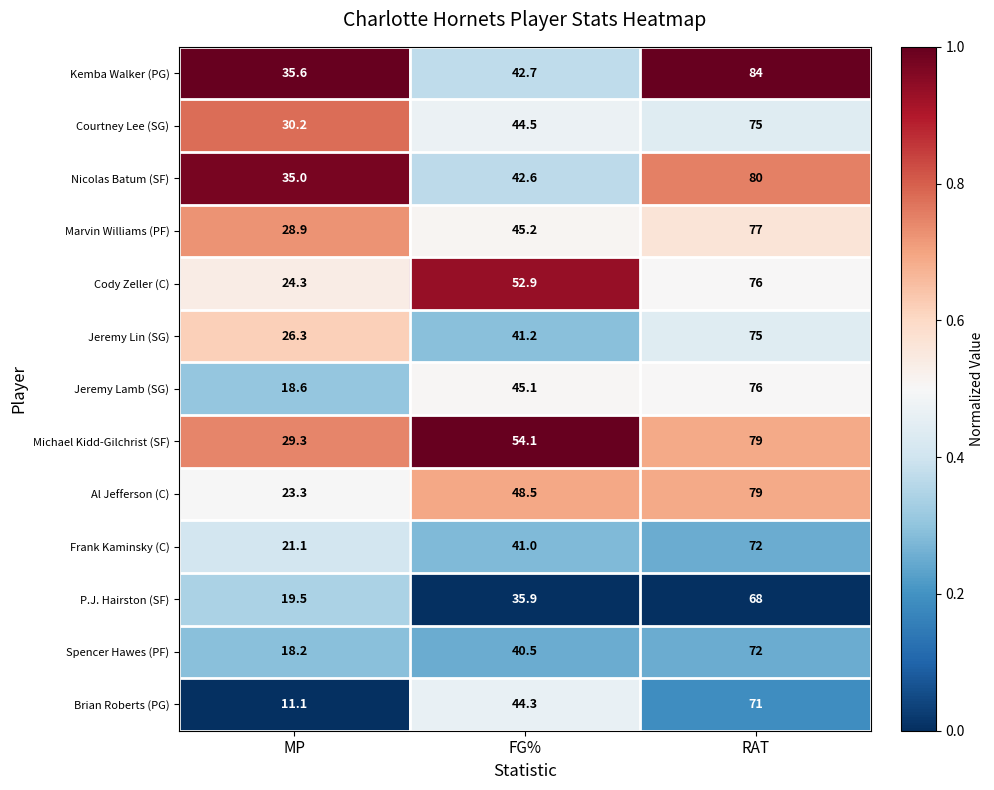

What is the difference between the Al Jefferson (C) values at MP and FG%?

25.2